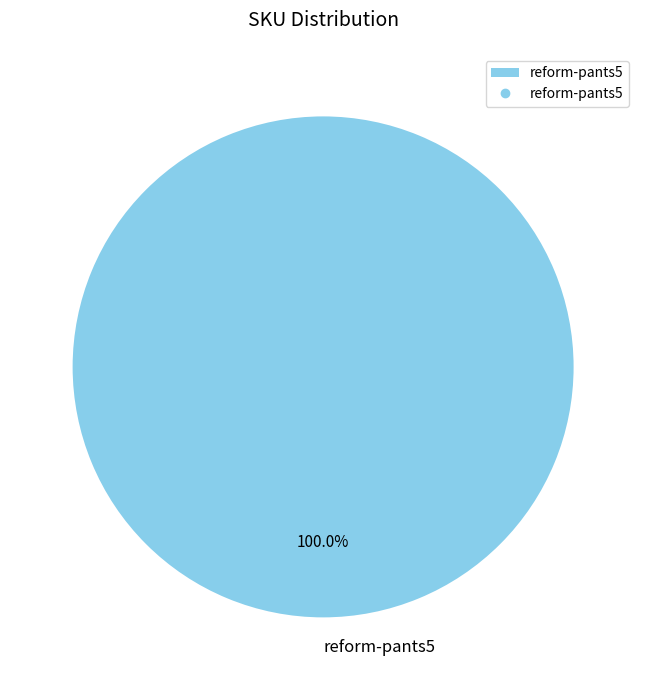

What is the majority slice?

reform-pants5